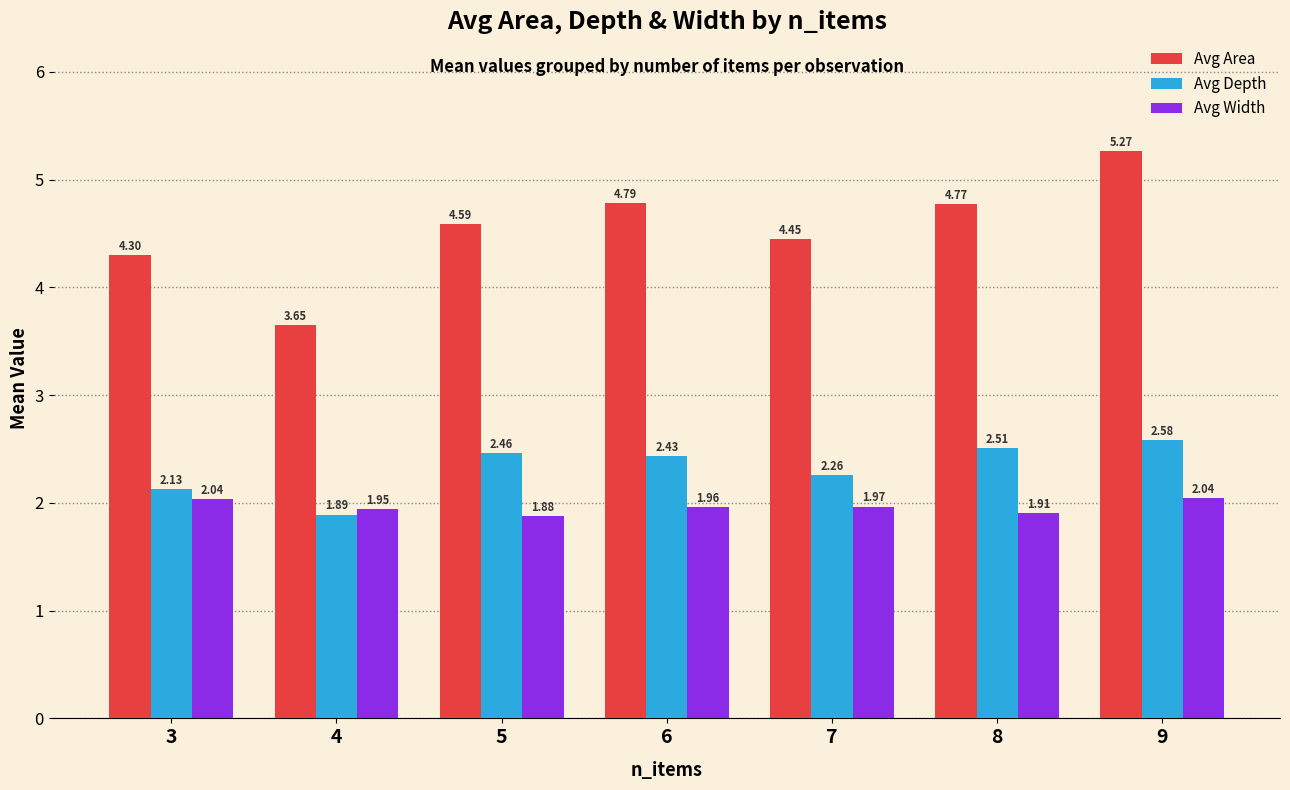

What is the sum of all Avg Depth values?

16.3